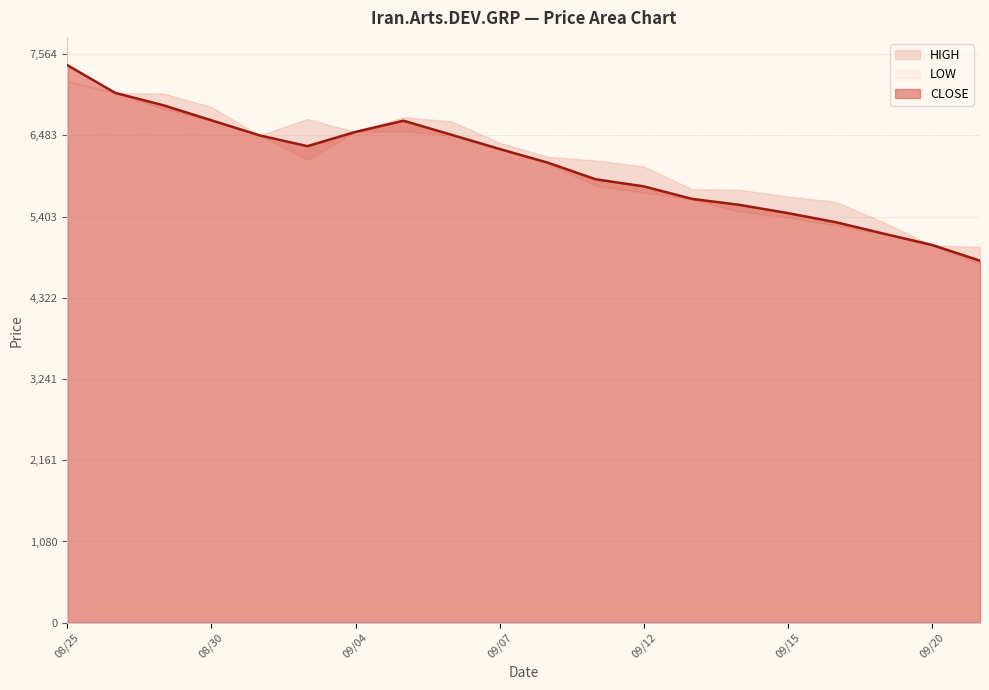

True or false: LOW has more than 2 points higher than both neighbors.

False